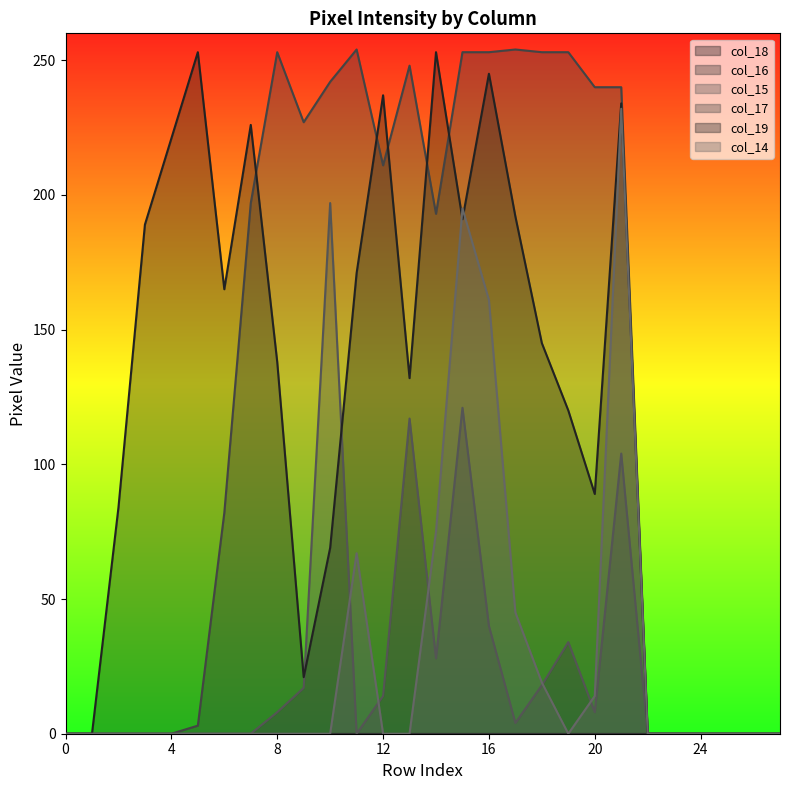

Rank the series at 17 from lowest to highest value.

col_15, col_14, col_19, col_17